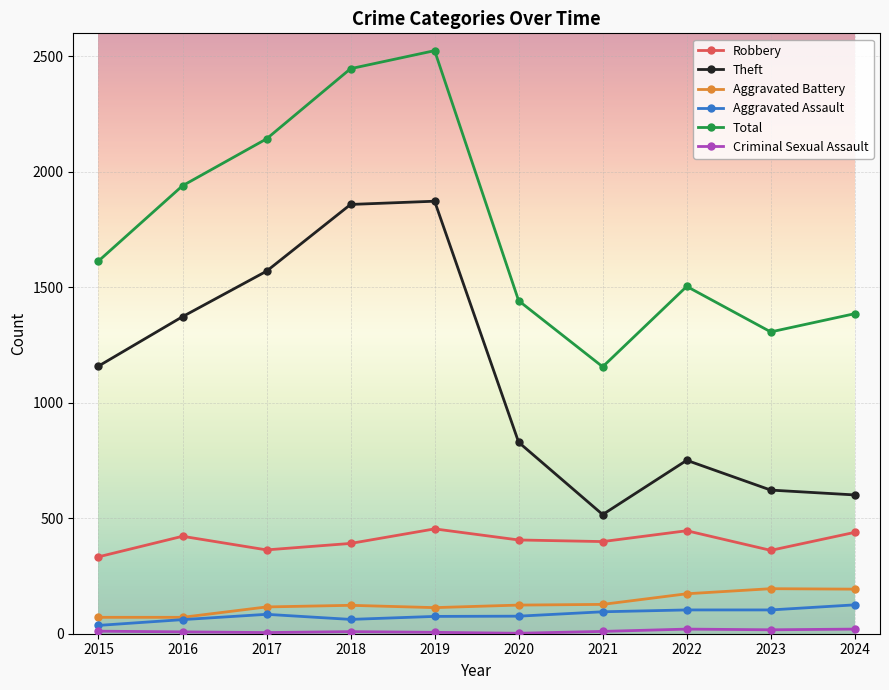

What is the spread (max minus min) of values at 2023?

1290